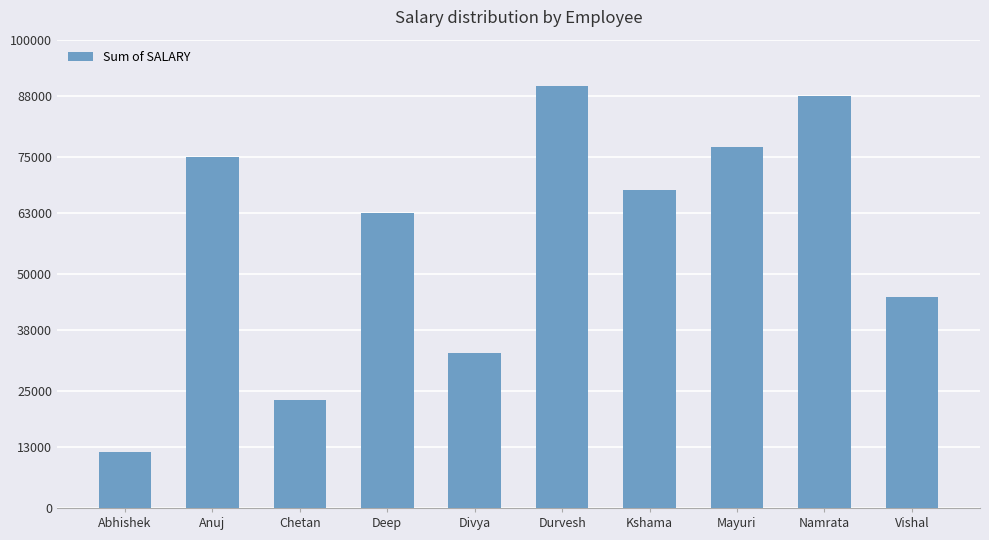

At which category does the chart reach its peak across all series?

Durvesh